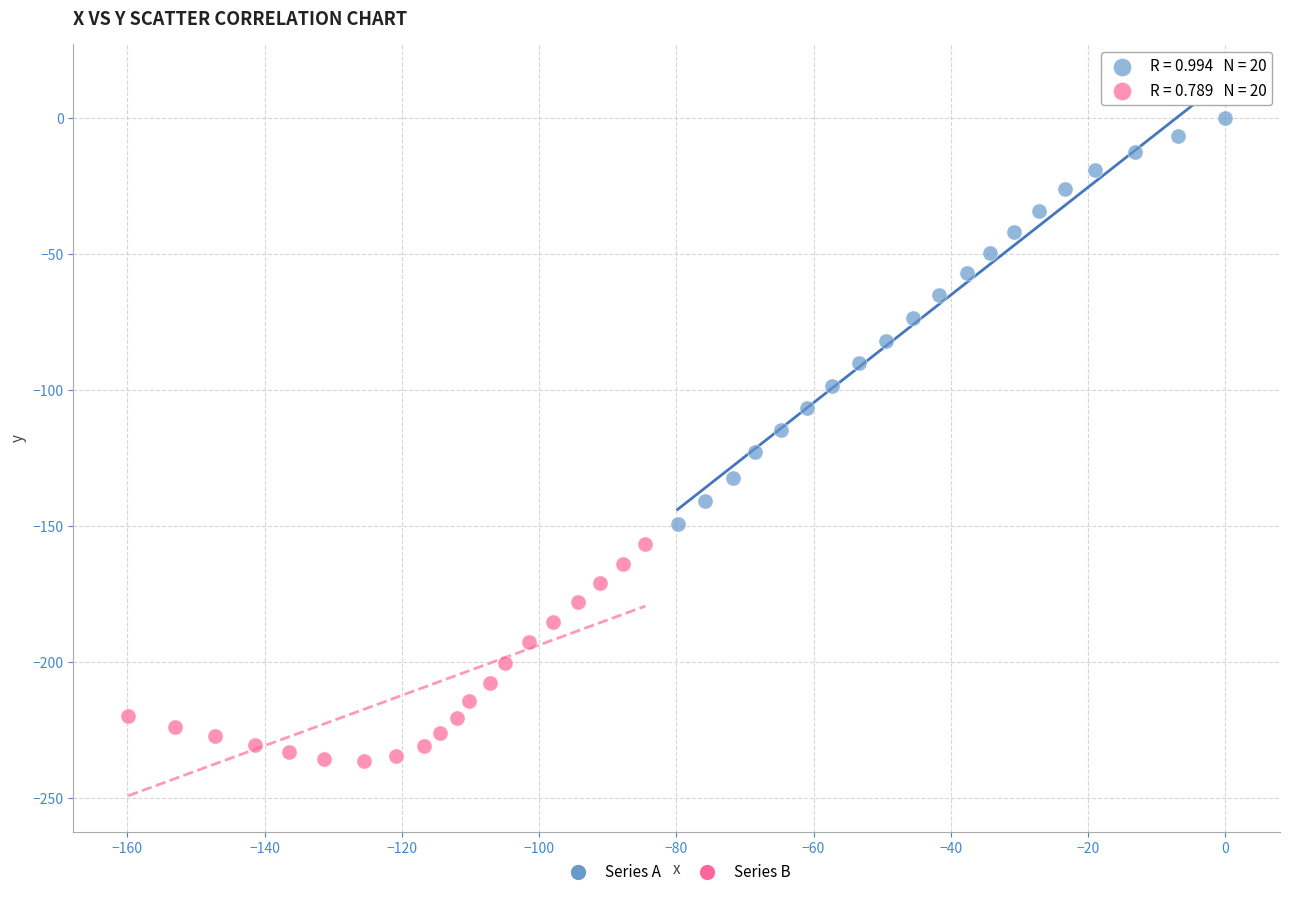

Which series has the largest Y range (max minus min)?

Series A